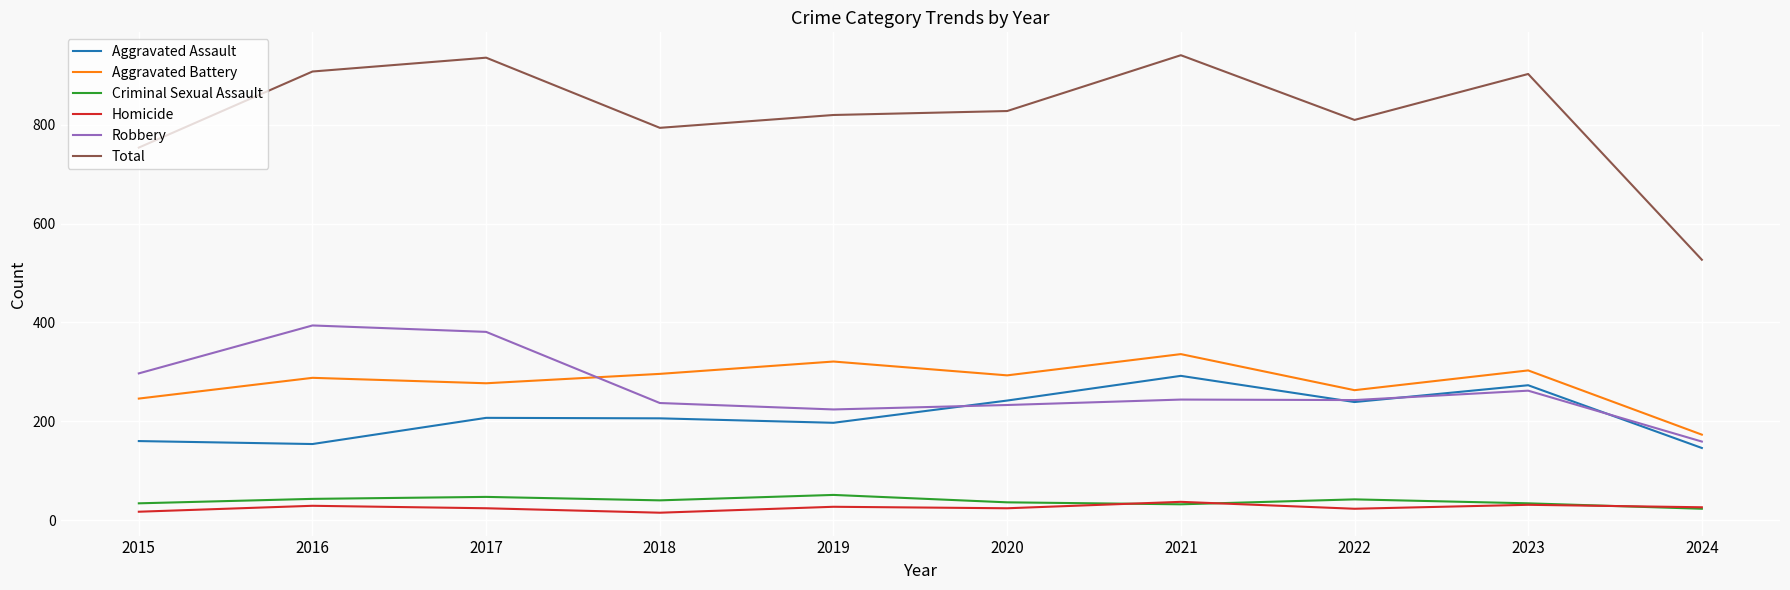

How many series are shown in this chart?

6